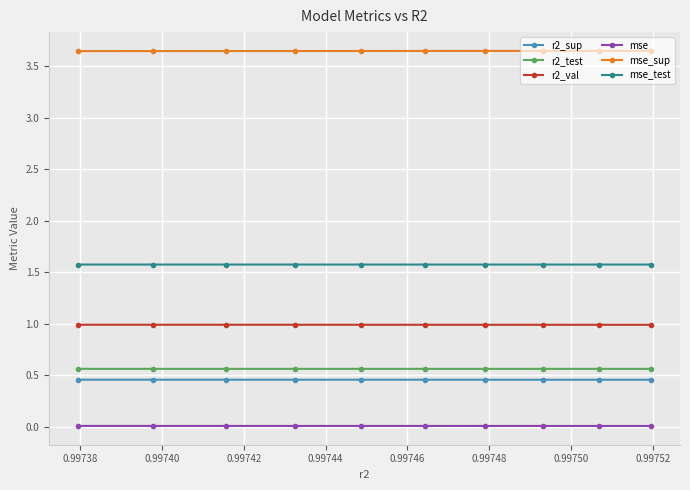

What is the value of the r2_test point at the 8th from the left?

0.6